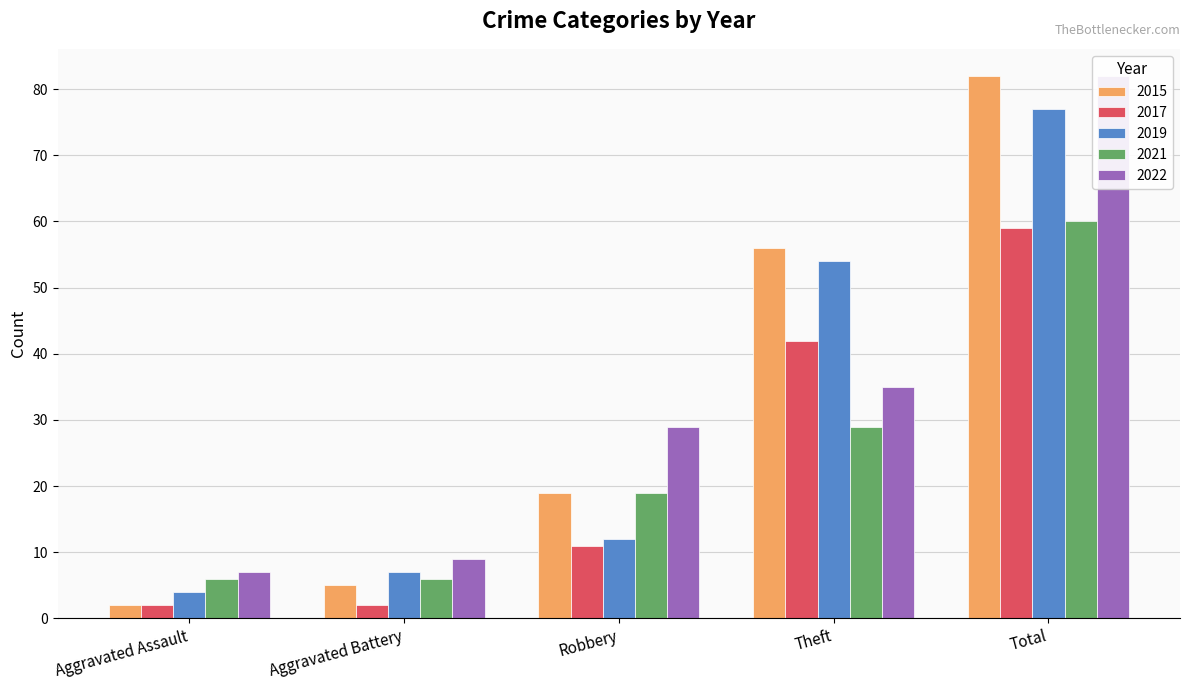

Count the 2021 values in the range 6 to 29.

4